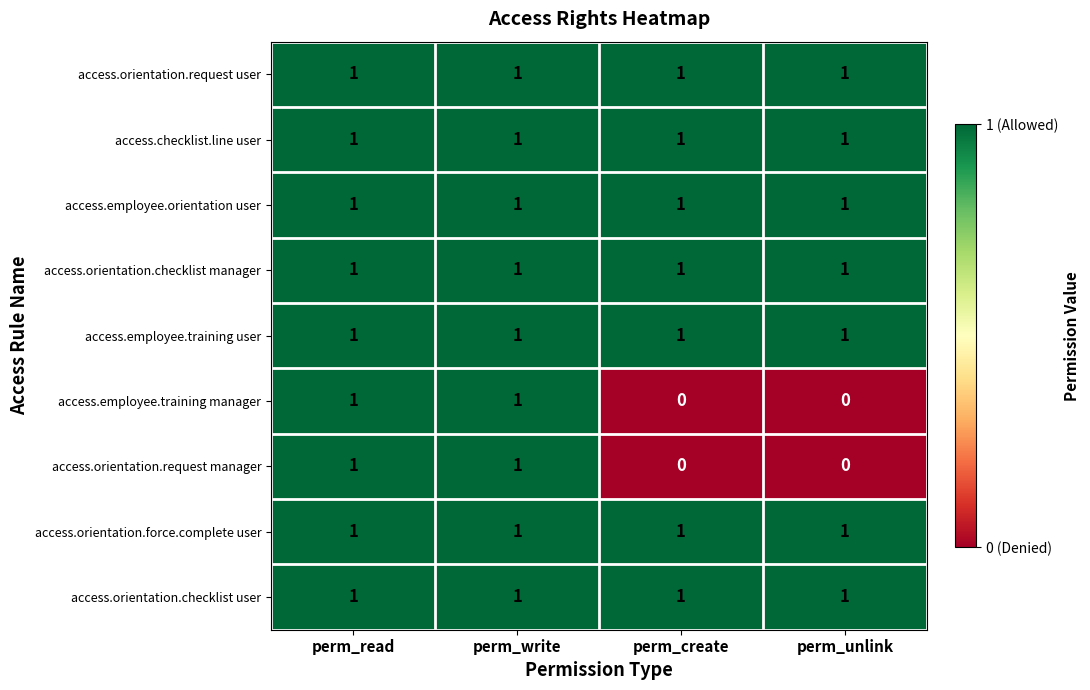

At how many categories does at least one series exceed 0?

4